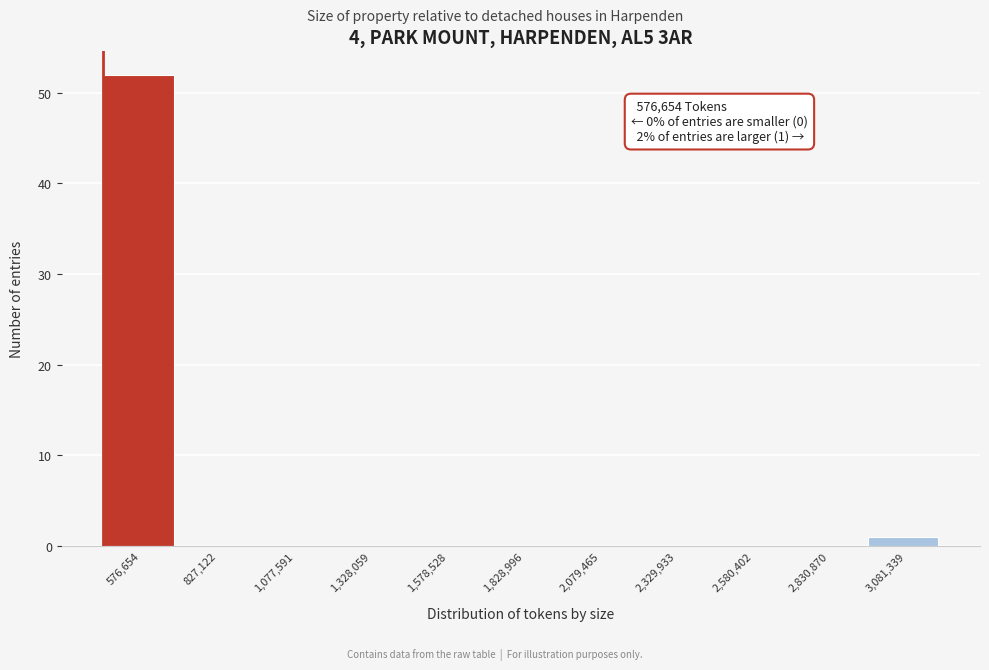

Reading left to right, extract all data points from this chart.

576,654=52	827,122=0	1,077,591=0	1,328,059=0	1,578,528=0	1,828,996=0	2,079,465=0	2,329,933=0	2,580,402=0	2,830,870=0	3,081,339=1